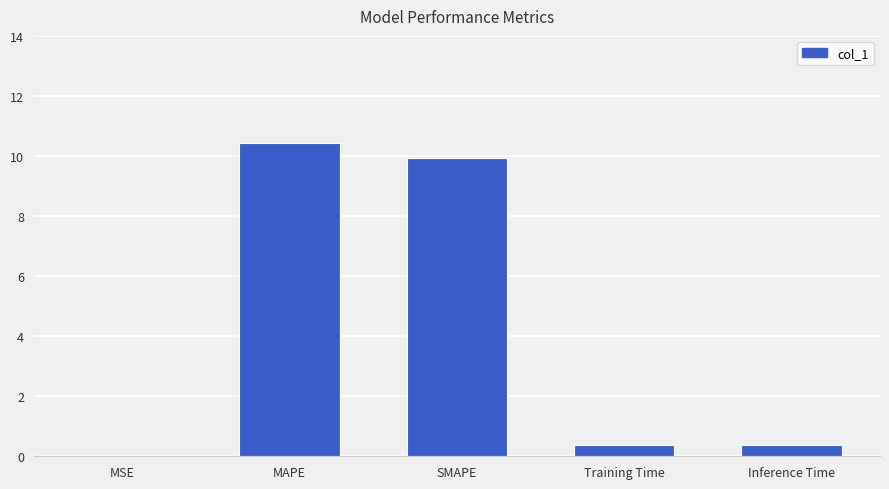

Which category has the highest value across all series?

MAPE